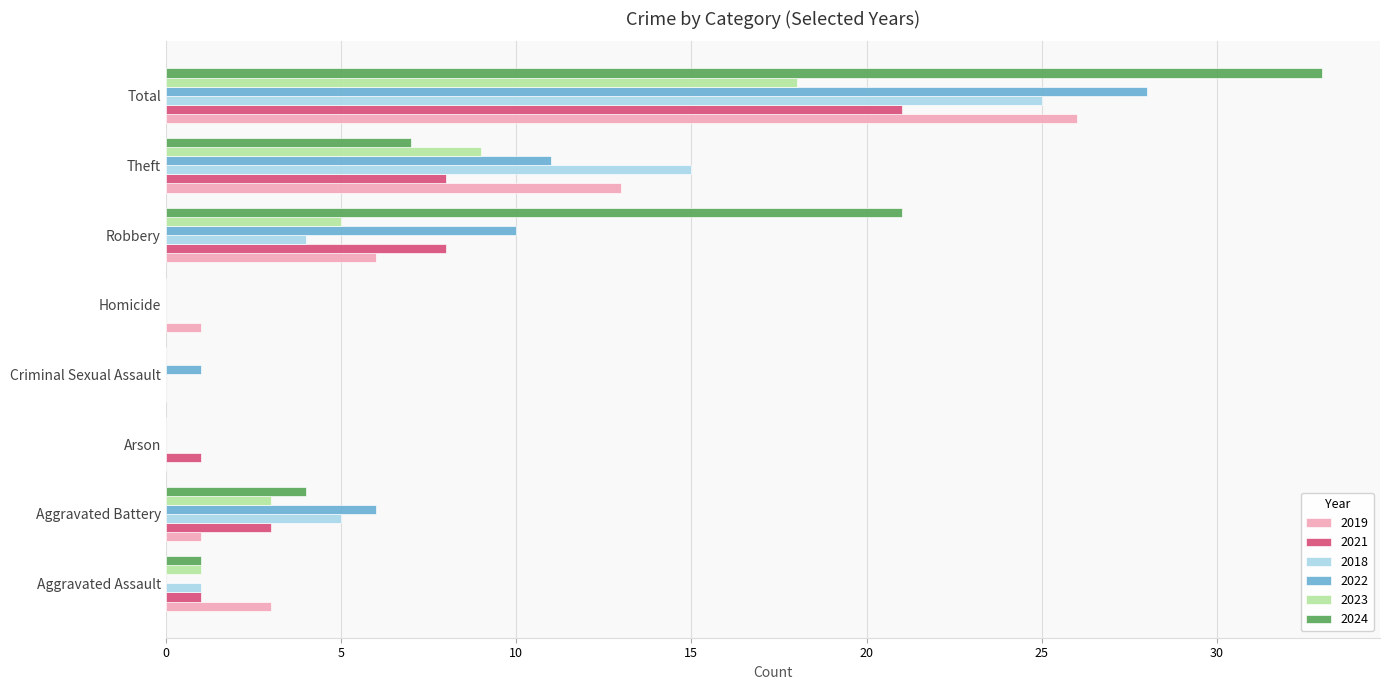

What are all the series names shown in the legend?

2019, 2021, 2018, 2022, 2023, 2024